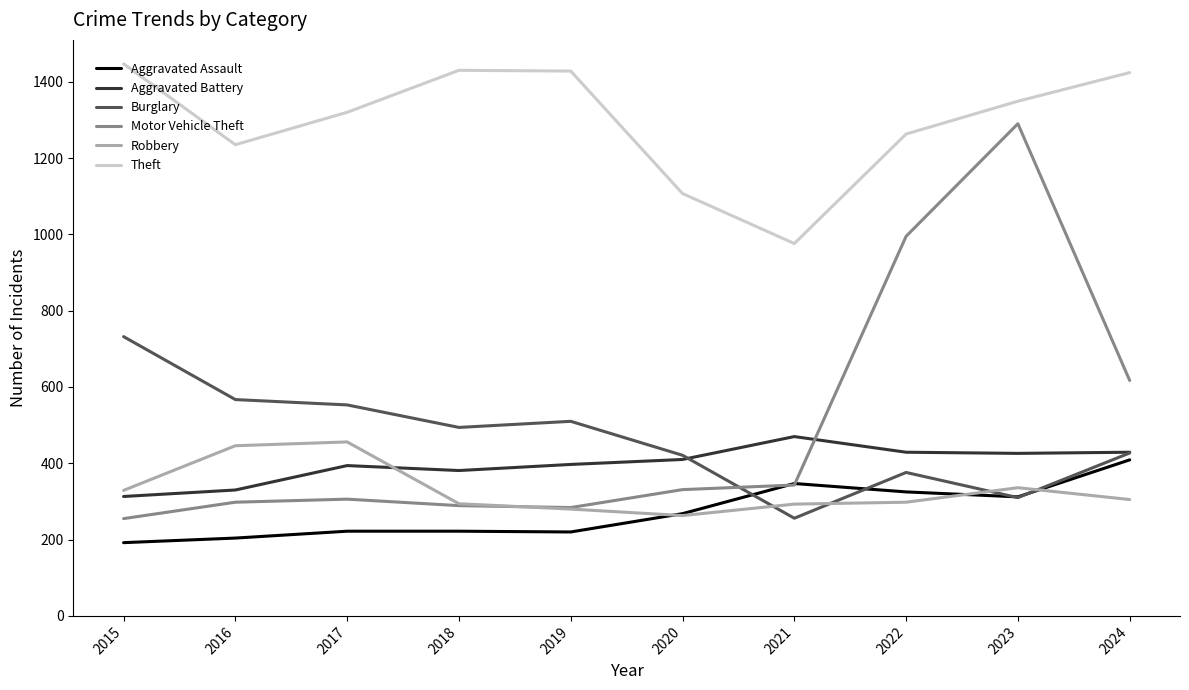

After their last crossing, which series has the higher values: Burglary or Motor Vehicle Theft?

Motor Vehicle Theft